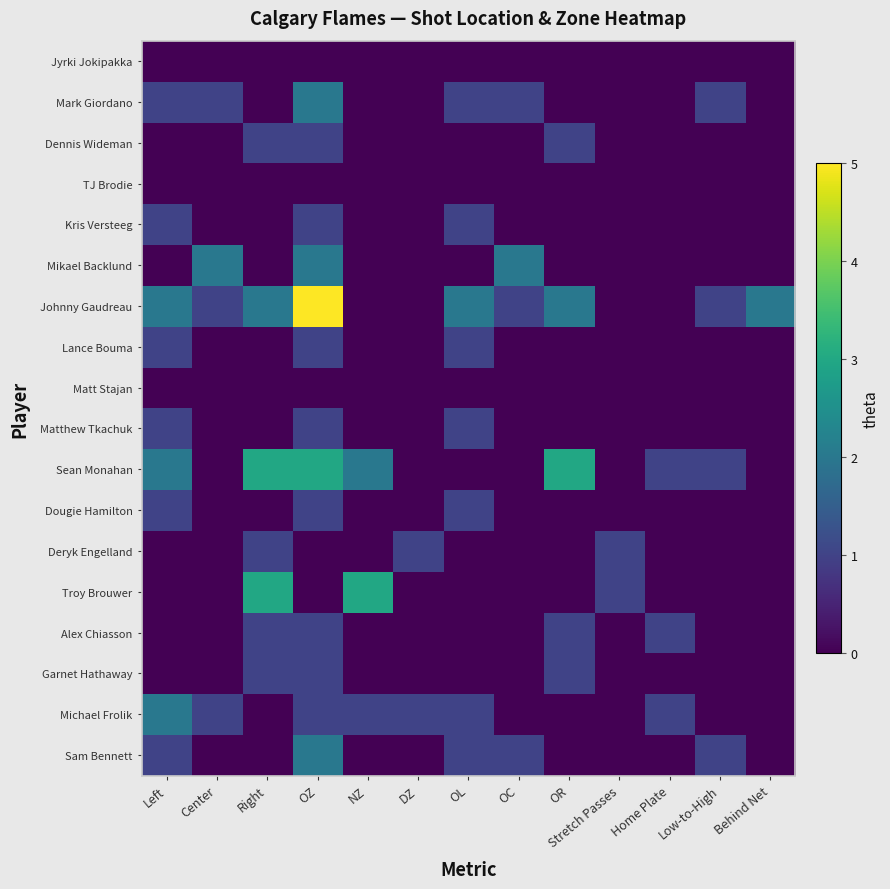

Which series has the widest spread of values?

Johnny Gaudreau